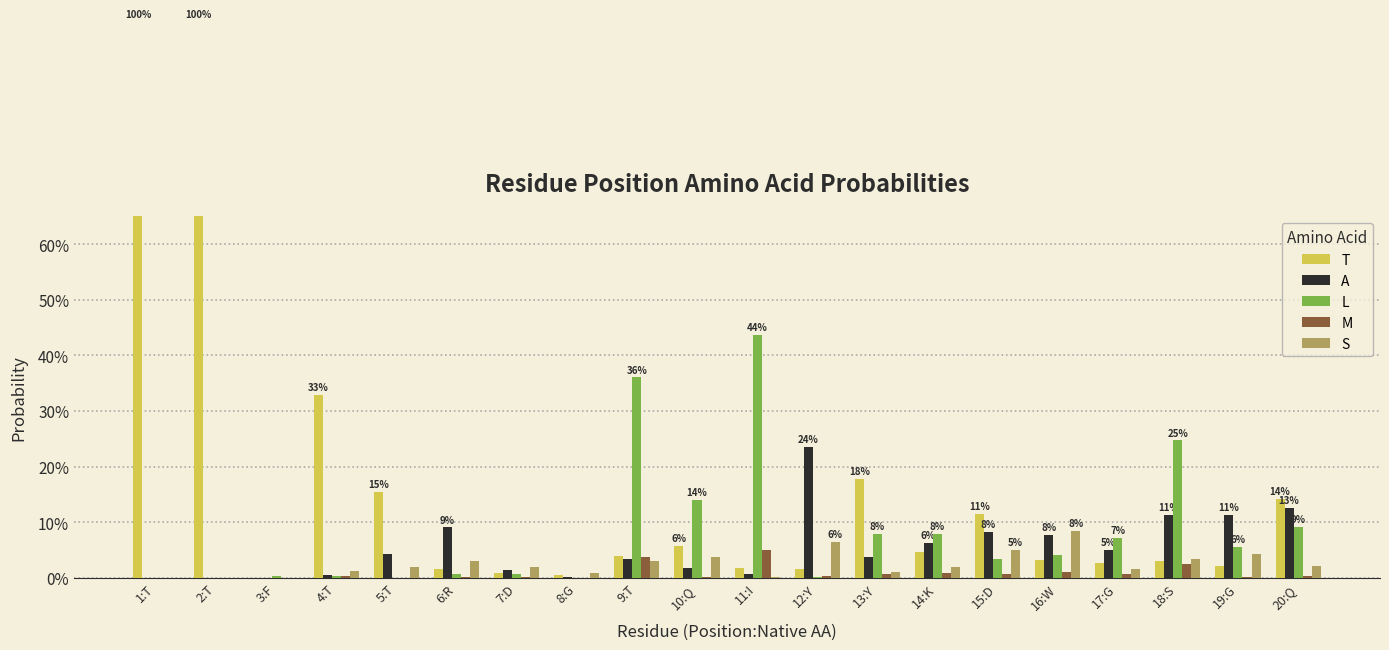

Between 13:Y and 5:T, which is larger?

13:Y